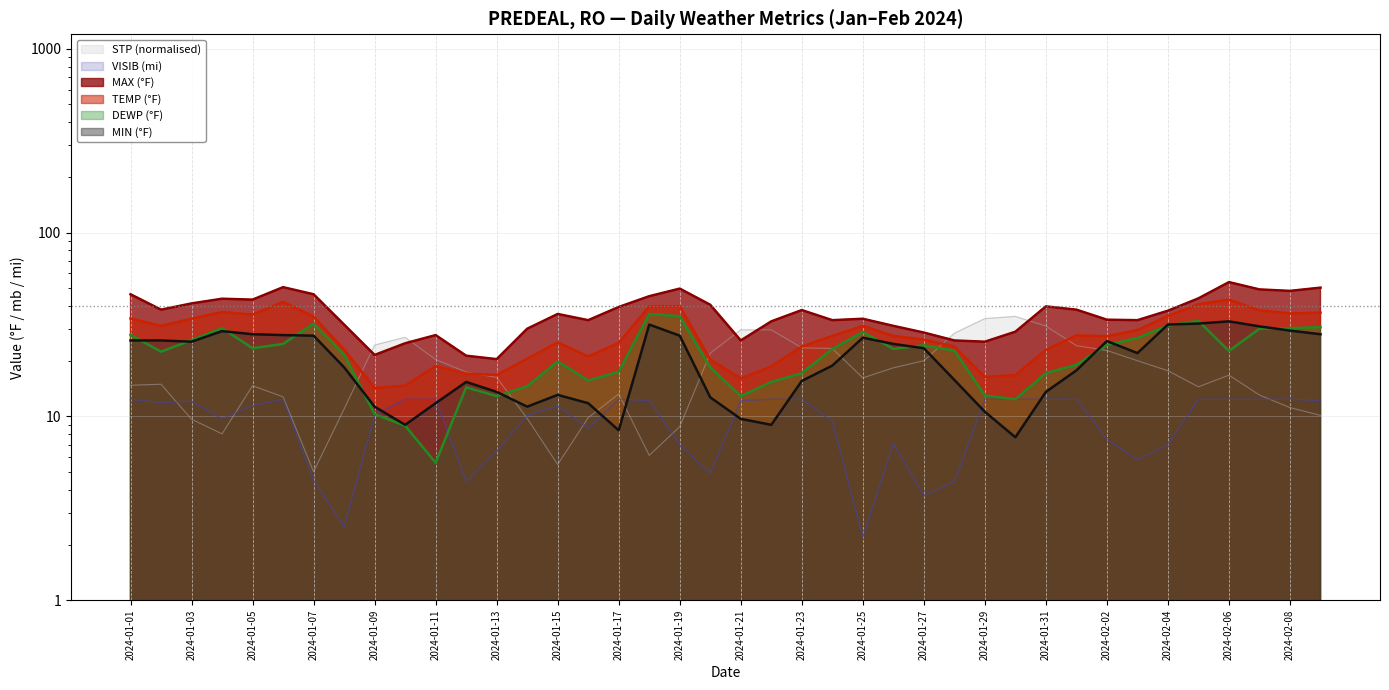

How many distinct data groups are displayed?

6